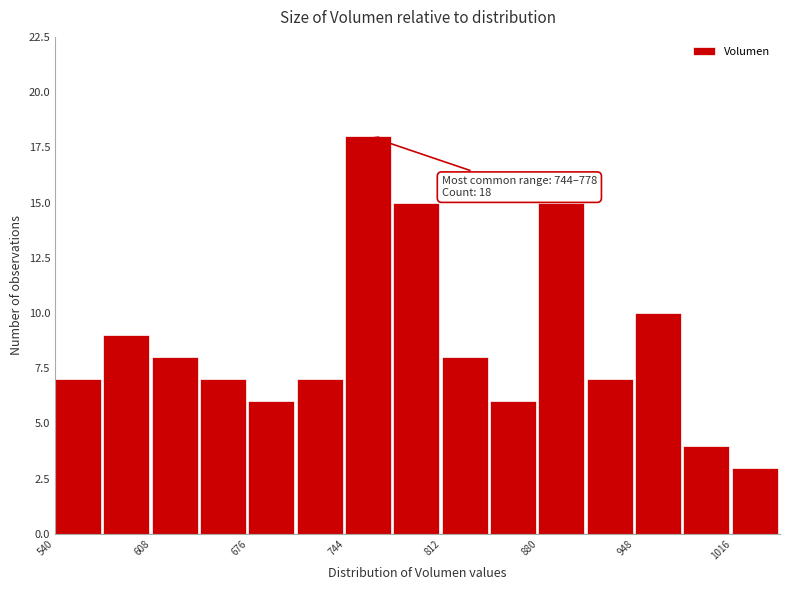

Around what value on the x-axis is the tallest bar? Give the approximate position of its centre, as read against the axis.

760